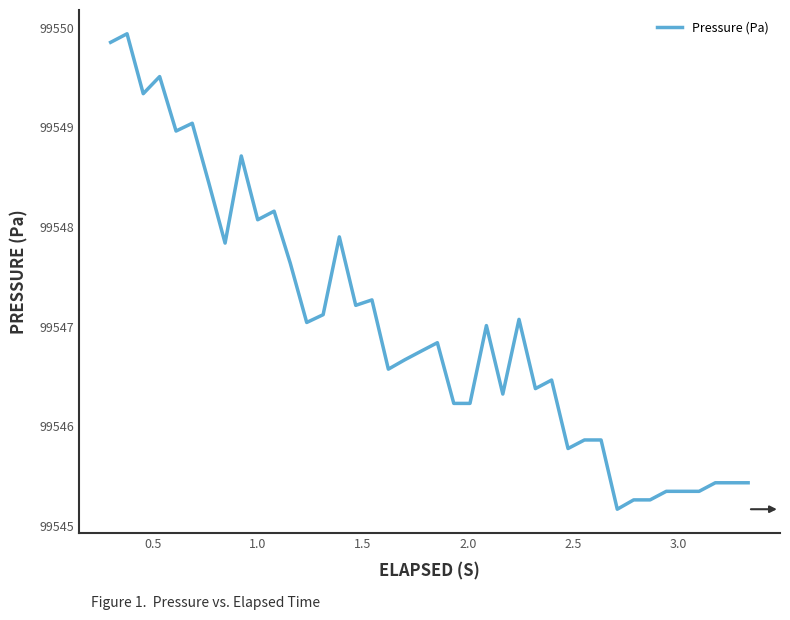

Is this an area chart (filled region under the line)?

No